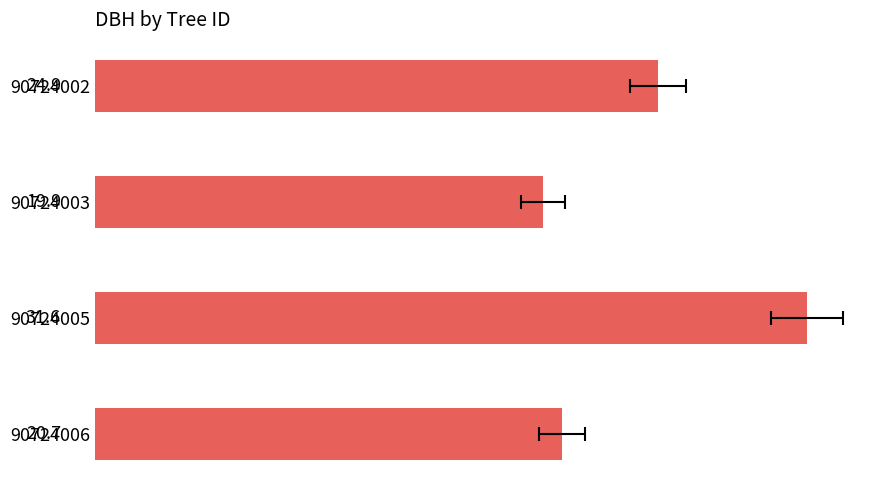

Does the chart contain stacked bars?

No